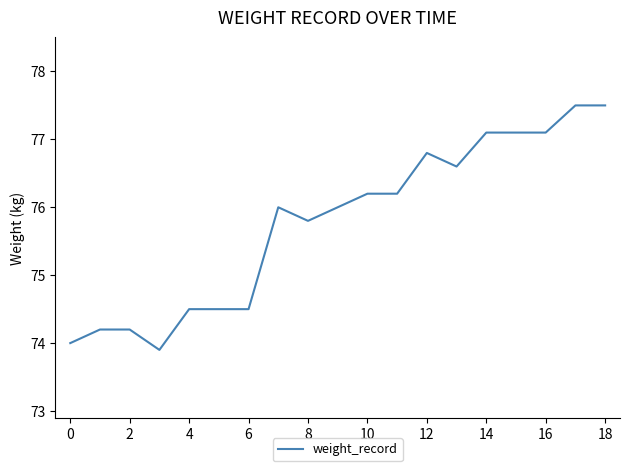

What is the minimum value shown in the chart?

73.9